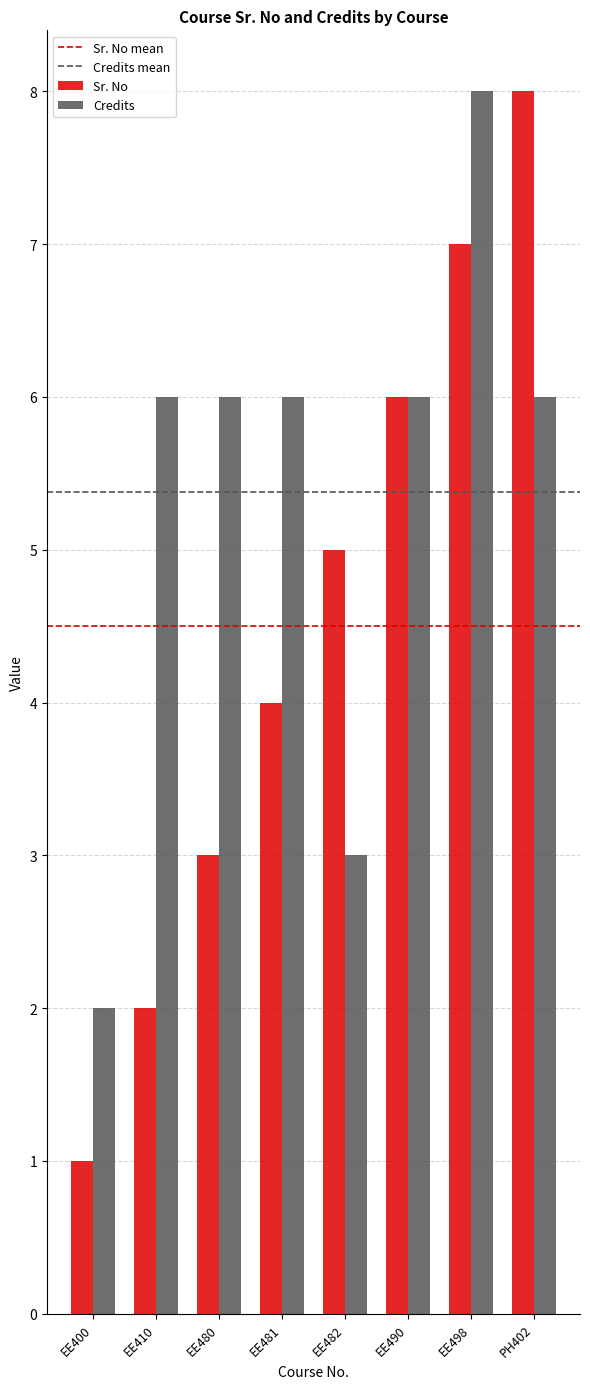

What is the label of the 8th bar from the right?

EE400